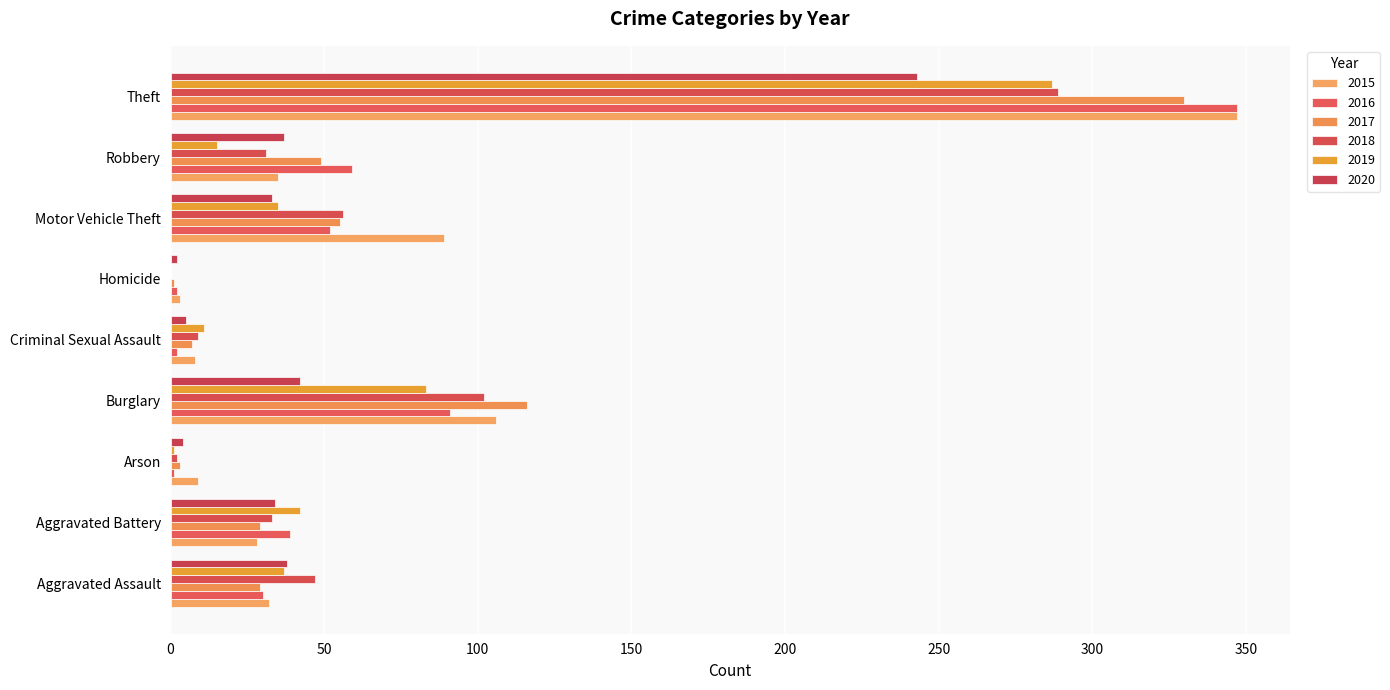

At which label is 2020 closest to 122?

Burglary